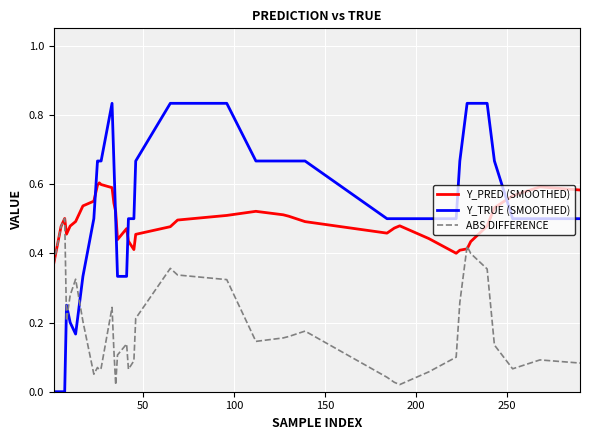

Does the chart display data point markers on the line(s)?

No